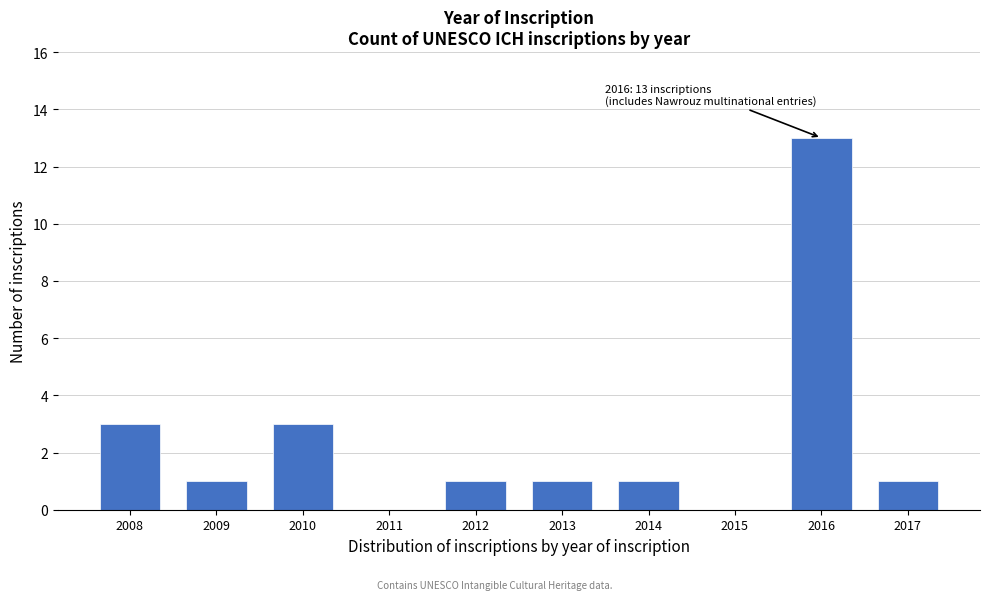

Reading left to right, what are all the values shown in this chart?

2008=3	2009=1	2010=3	2011=0	2012=1	2013=1	2014=1	2015=0	2016=13	2017=1